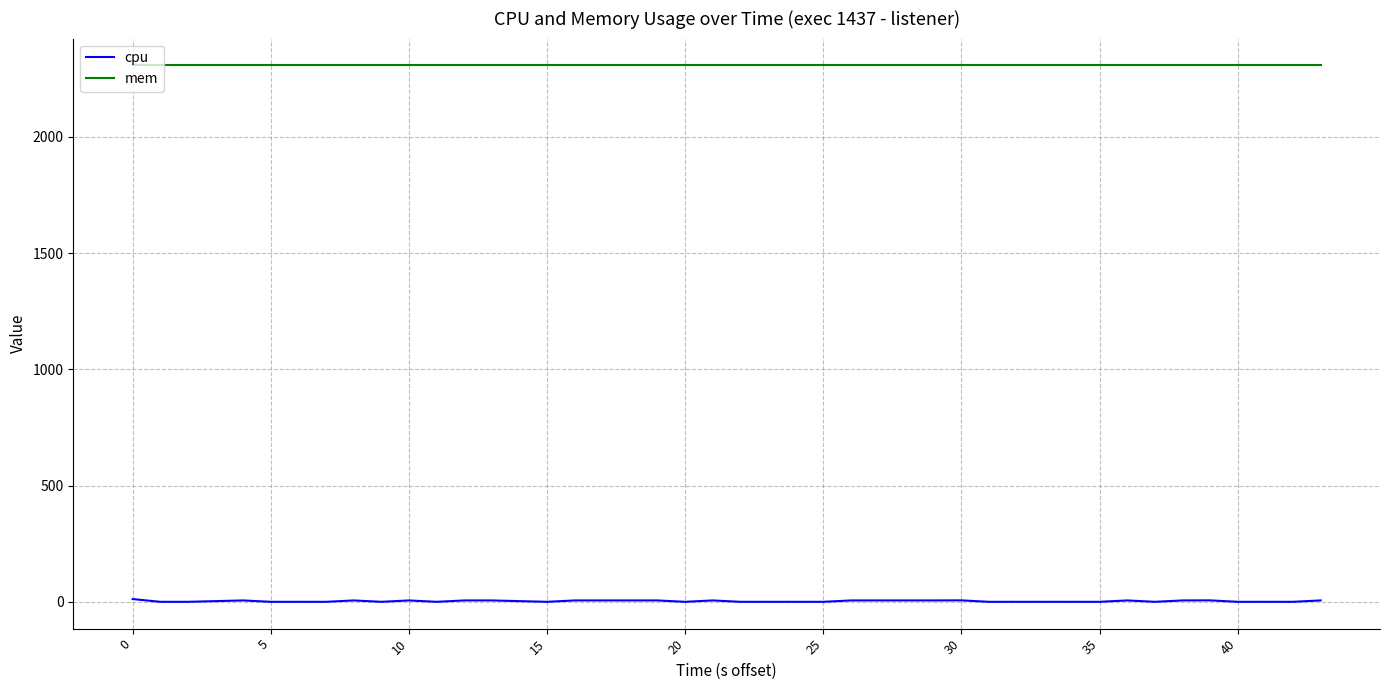

Rank the series by their average value, from lowest to highest.

cpu, mem